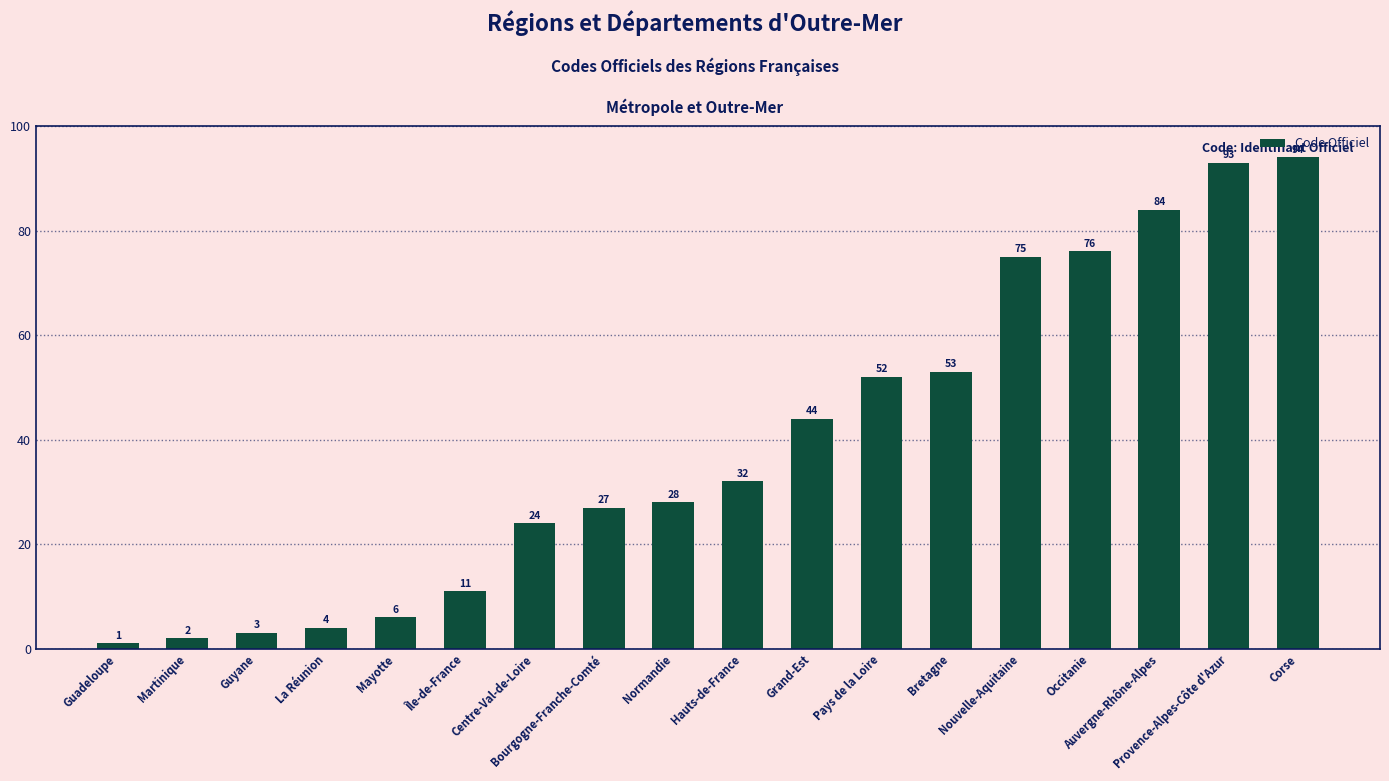

List the labels in order of value, smallest first.

Guadeloupe, Martinique, Guyane, La Réunion, Mayotte, Île-de-France, Centre-Val-de-Loire, Bourgogne-Franche-Comté, Normandie, Hauts-de-France, Grand-Est, Pays de la Loire, Bretagne, Nouvelle-Aquitaine, Occitanie, Auvergne-Rhône-Alpes, Provence-Alpes-Côte d'Azur, Corse